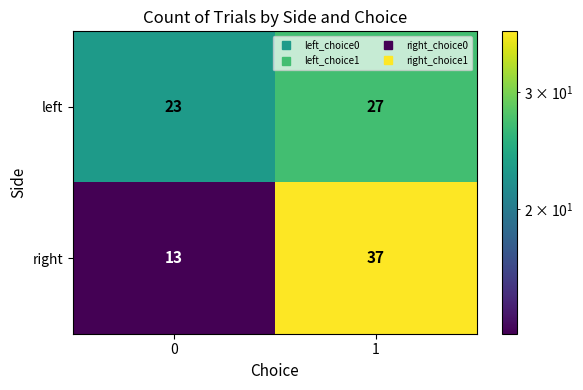

Rank the series by their maximum value, from highest to lowest.

right, left